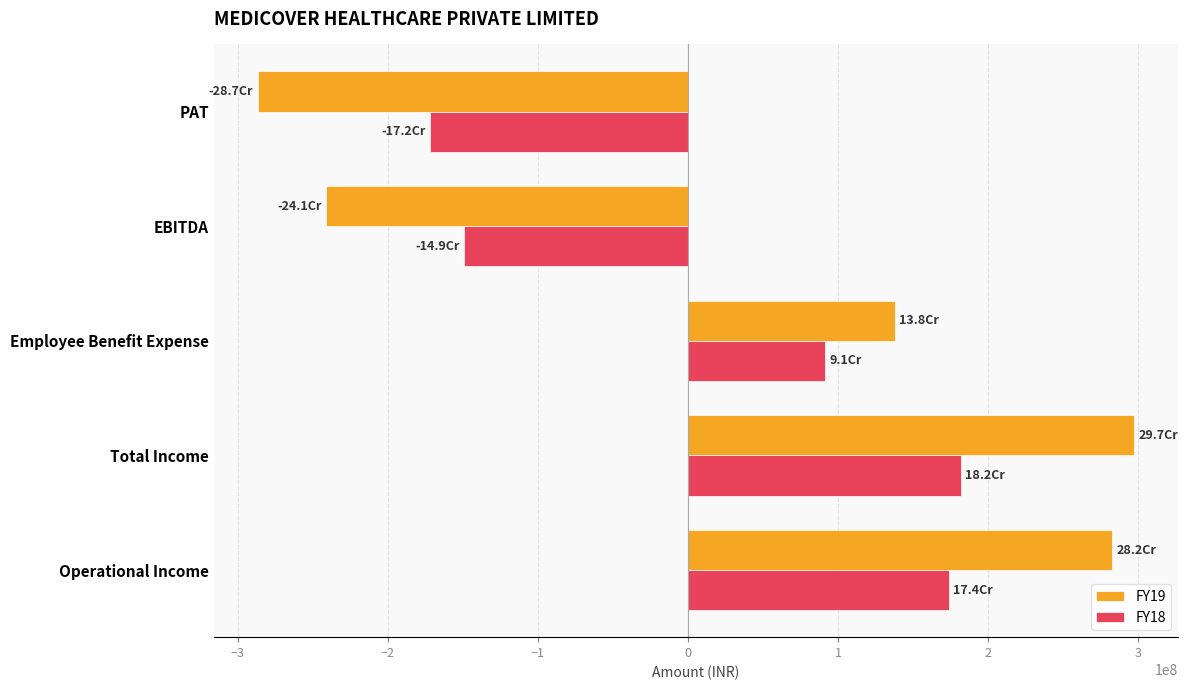

Count the number of categories in the chart.

5